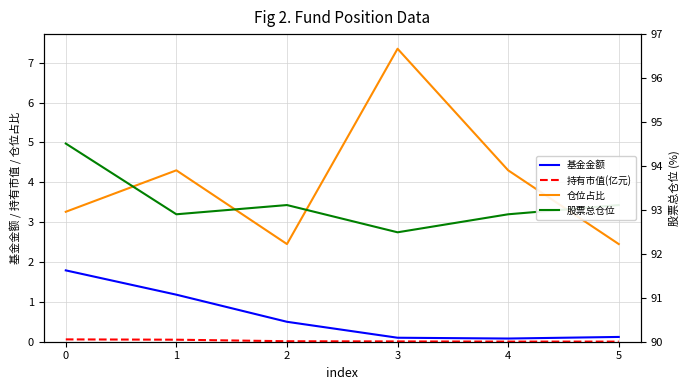

True or false: 基金金额 and 股票总仓位 cross at least once.

False